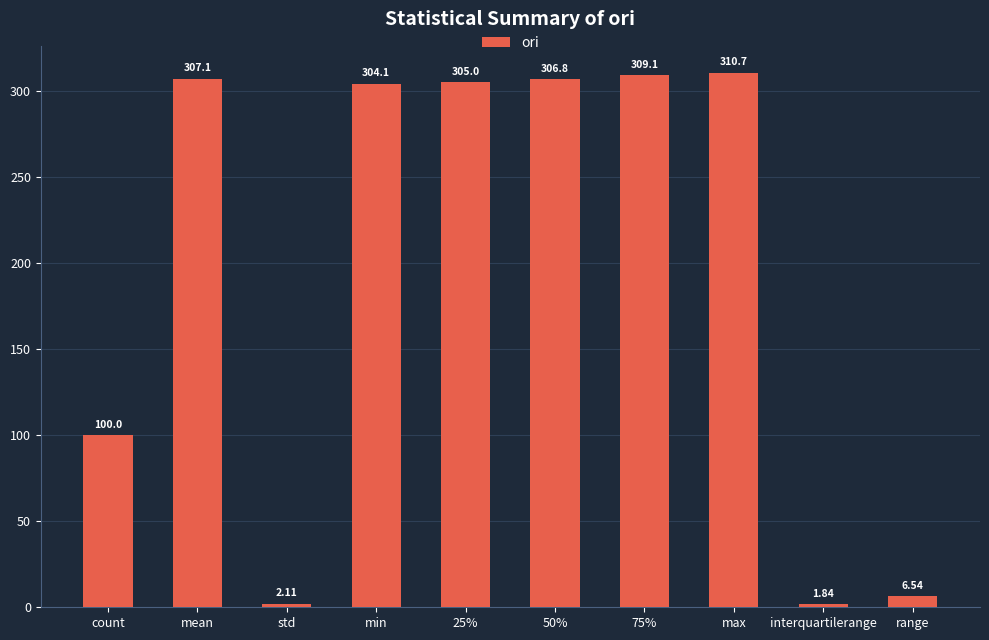

What is the sum of the values at range and max?

317.2